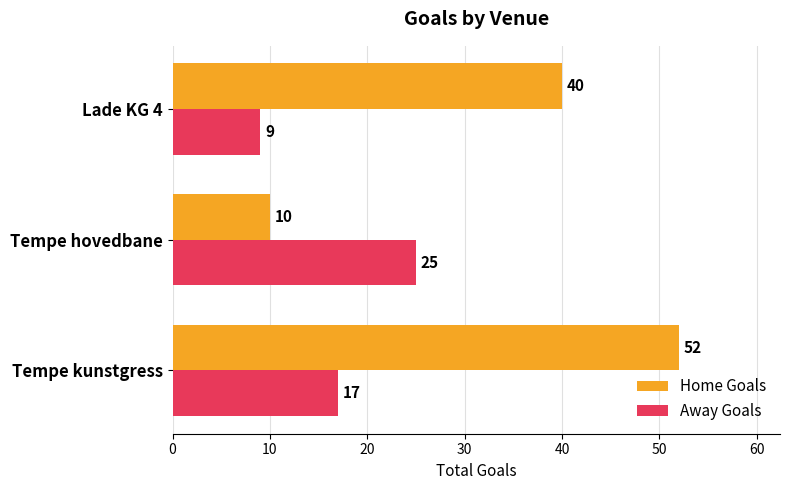

How many Away Goals values are between 9 and 25?

3